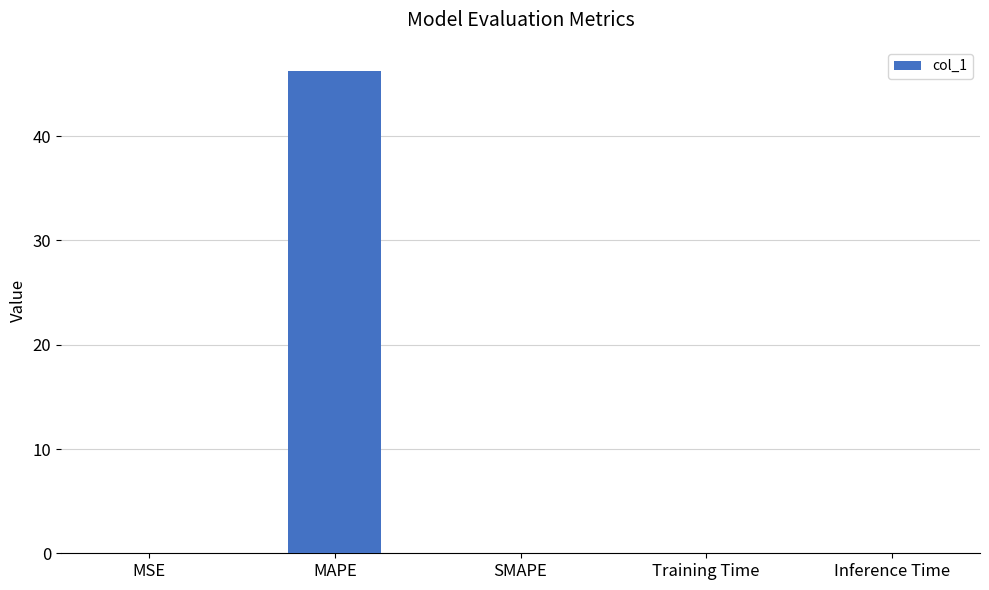

What is the change in value from MAPE to SMAPE?

-46.3